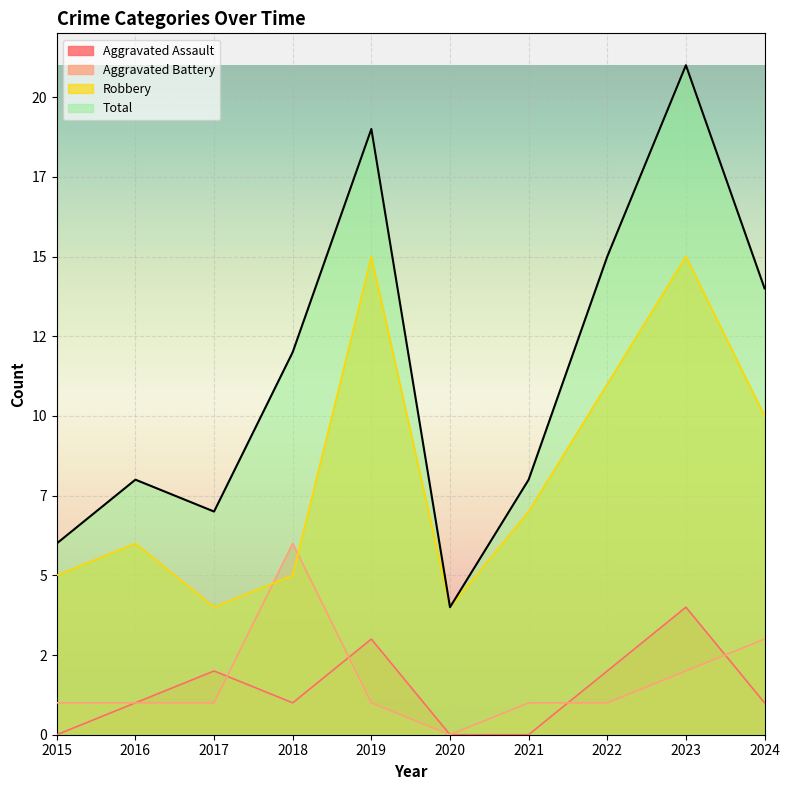

Which series has the largest range (max minus min)?

Total